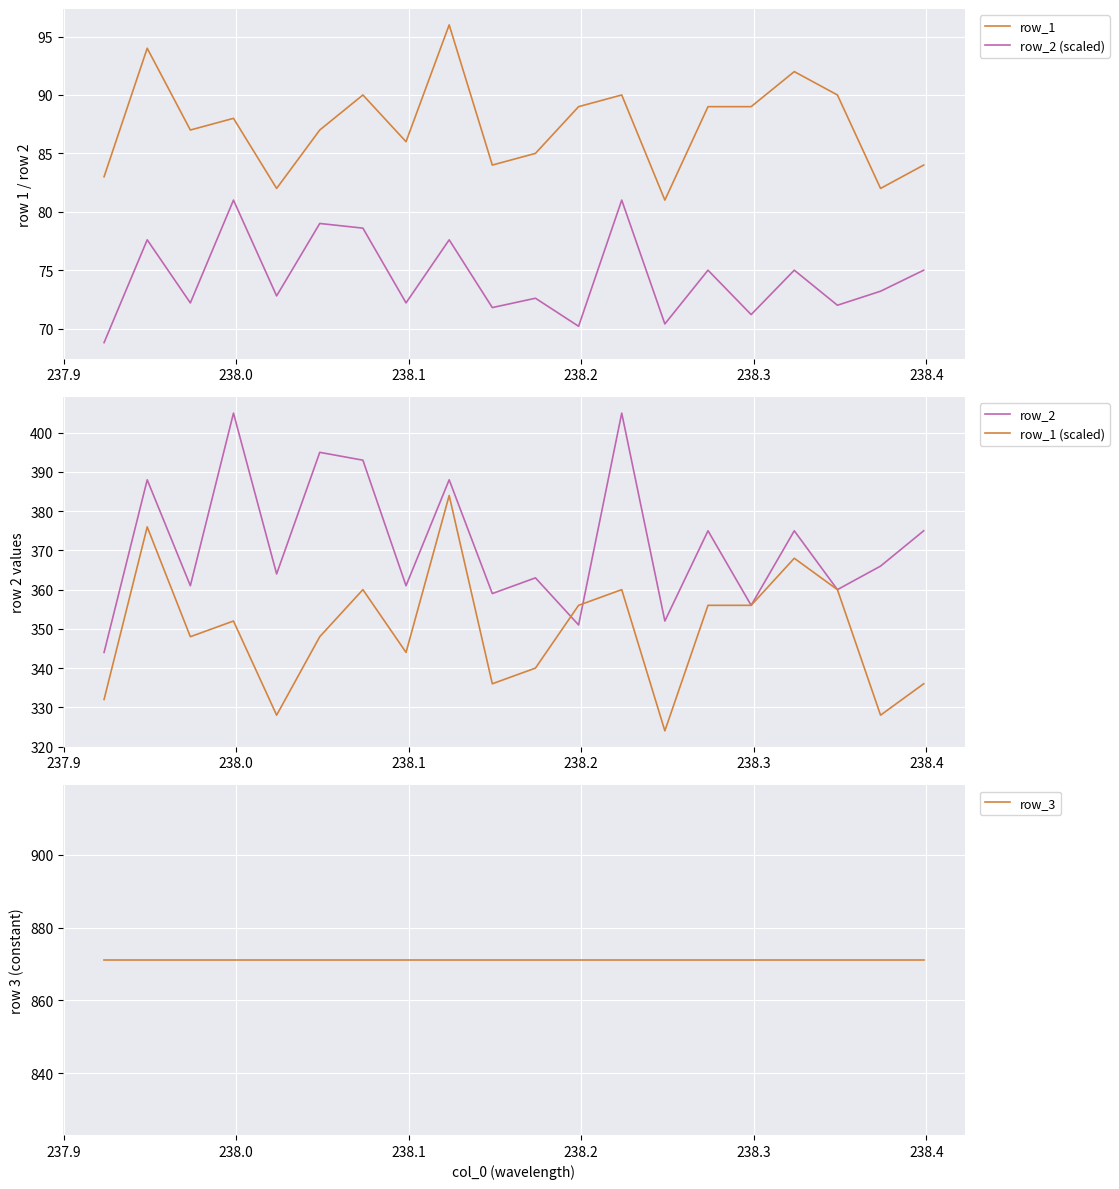

True or false: row_2 has more than 1 points higher than both neighbors.

True